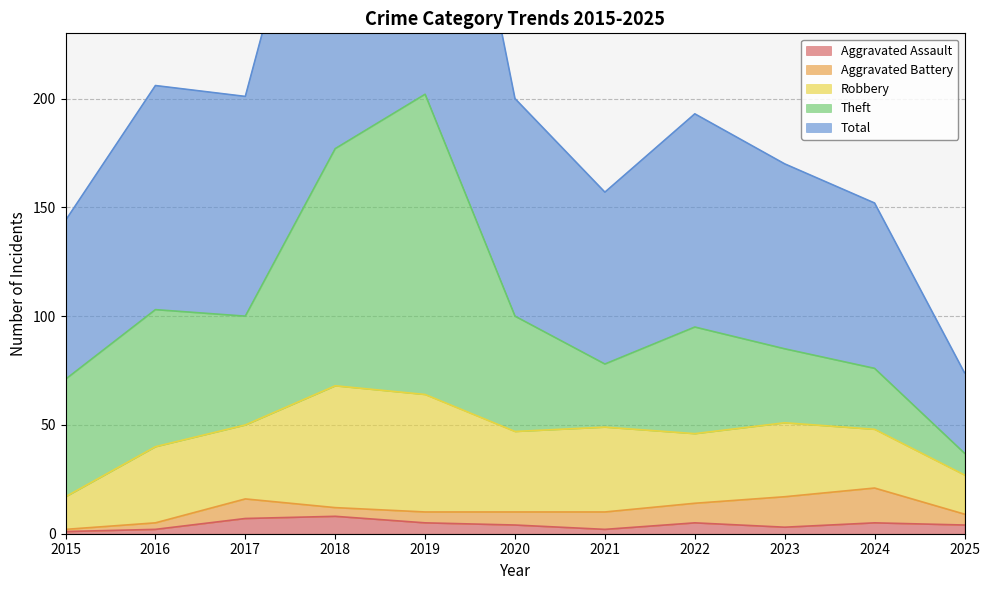

At how many categories does at least one series exceed 62?

10